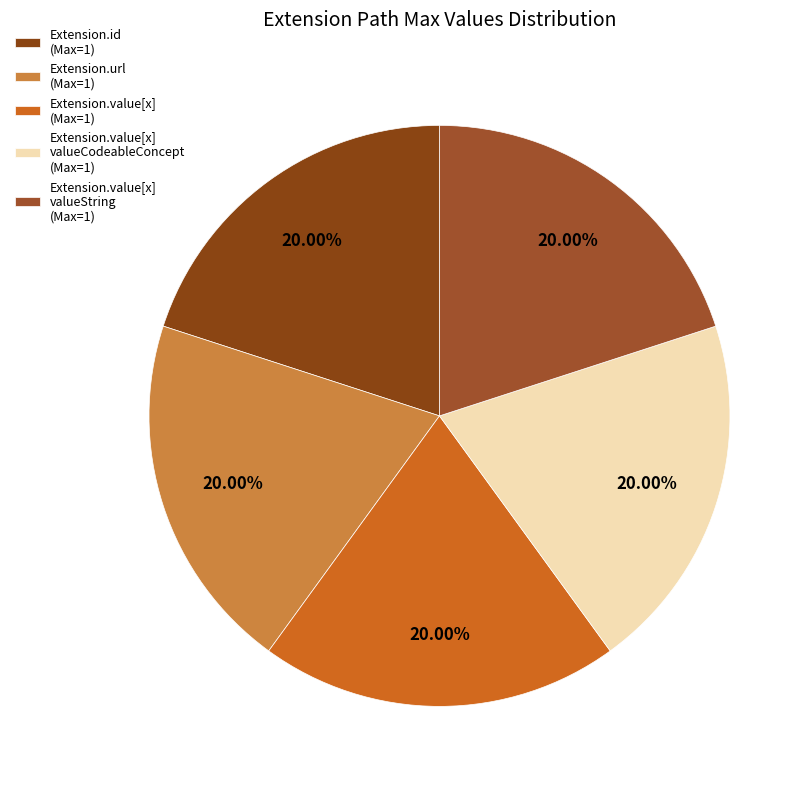

How many slices are in this pie chart?

5